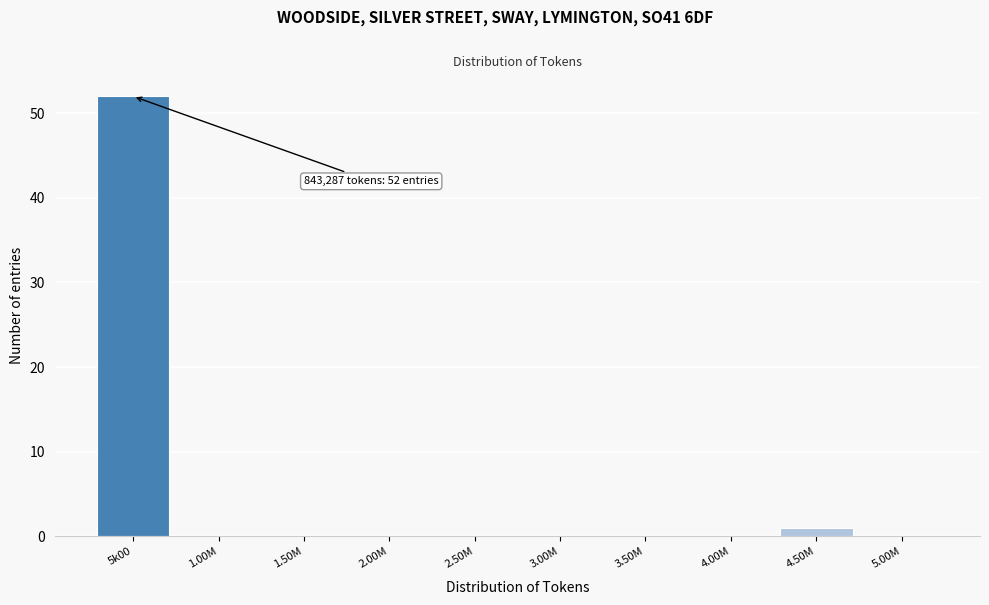

Reading left to right, extract all data points from this chart.

5k00=52	1.00M=0	1.50M=0	2.00M=0	2.50M=0	3.00M=0	3.50M=0	4.00M=0	4.50M=1	5.00M=0